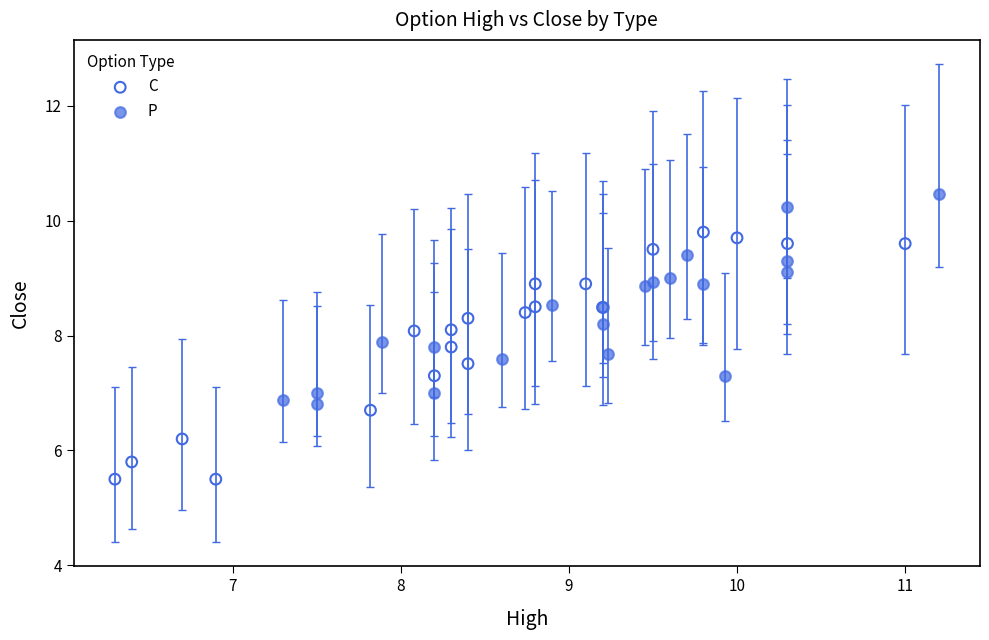

Which series contains the highest Y value?

P